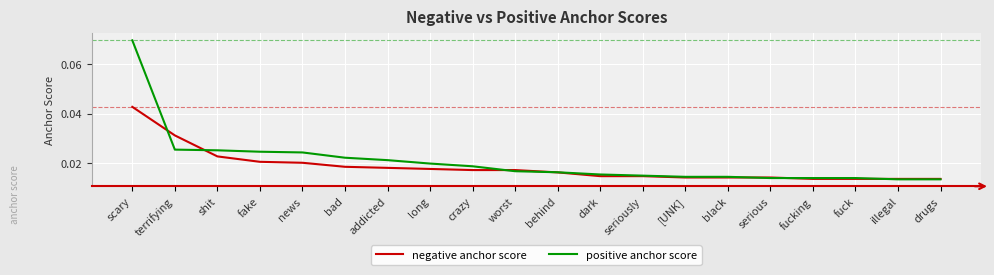

Does the chart display data point markers on the line(s)?

No